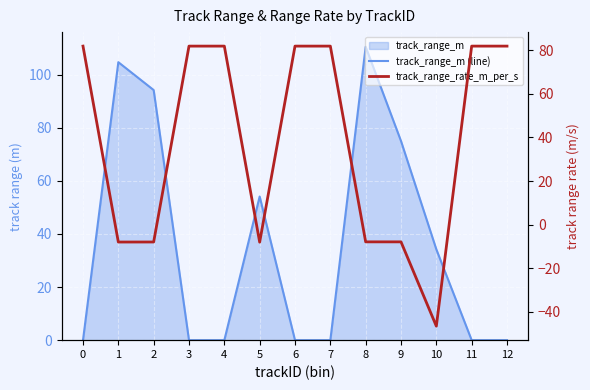

The value of track_range_rate_m_per_s at 4 is 81.9. True or false?

True